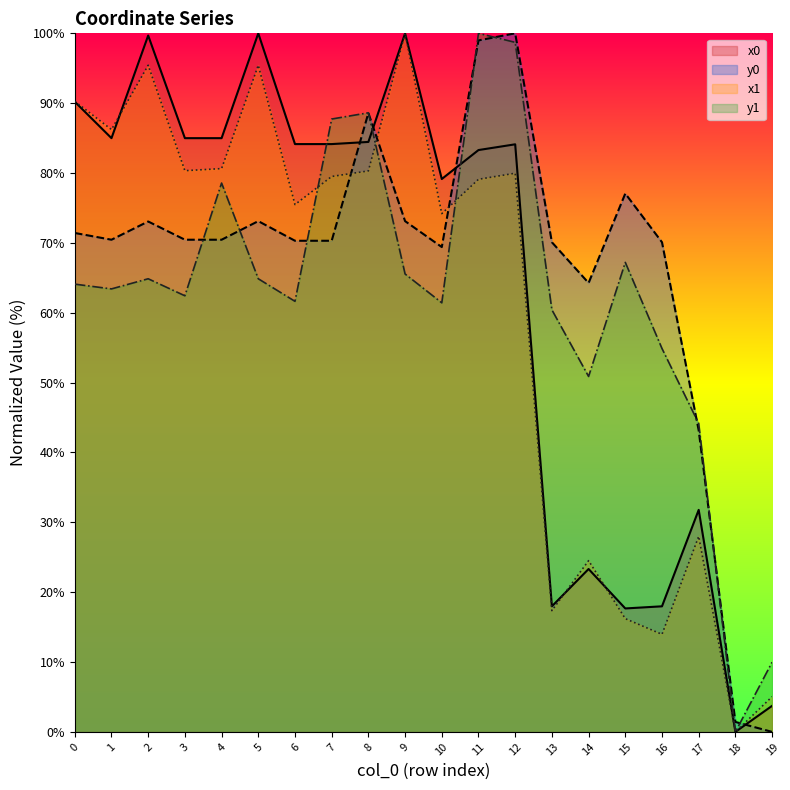

The y1 series shows 87.7 at 7. True or false?

True